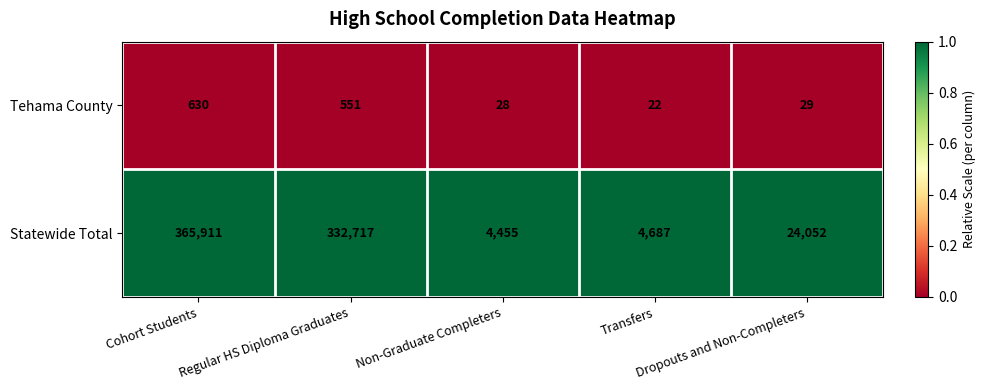

Rank the series by their average value, from highest to lowest.

Statewide Total, Tehama County